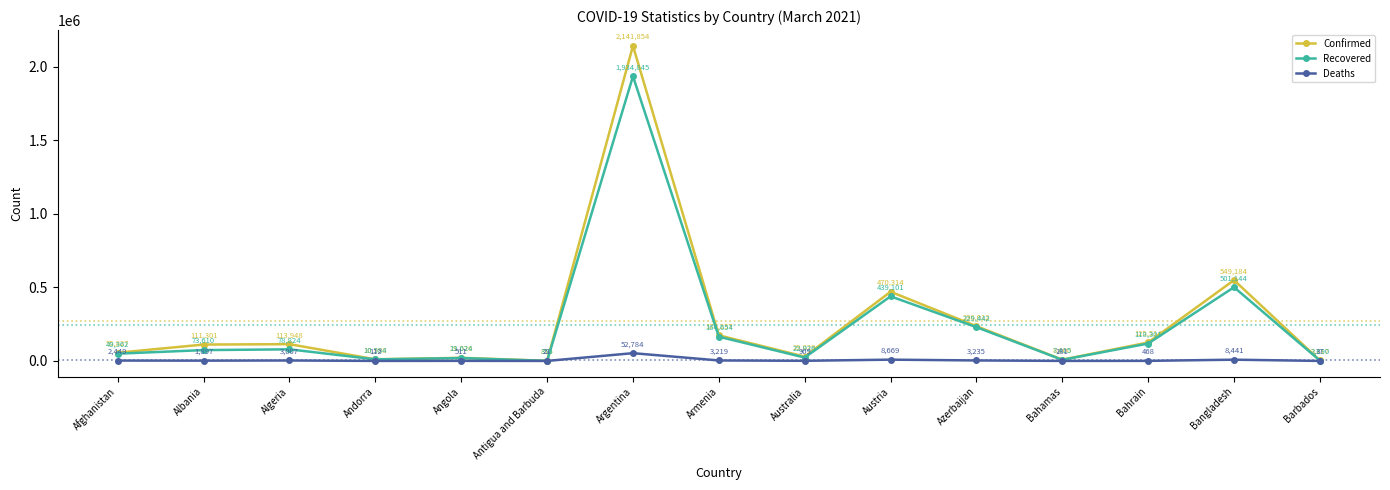

At which category is the sum across all series the highest?

Argentina